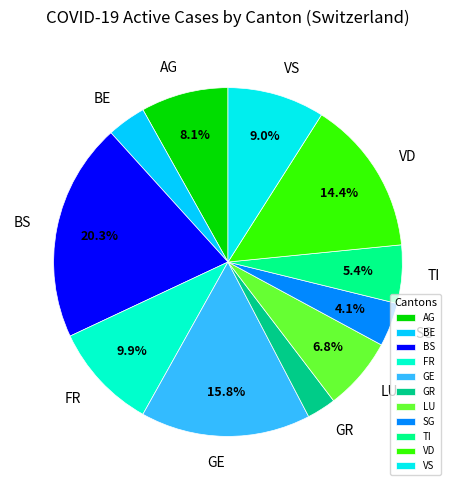

Between VS and AG, which is larger?

VS